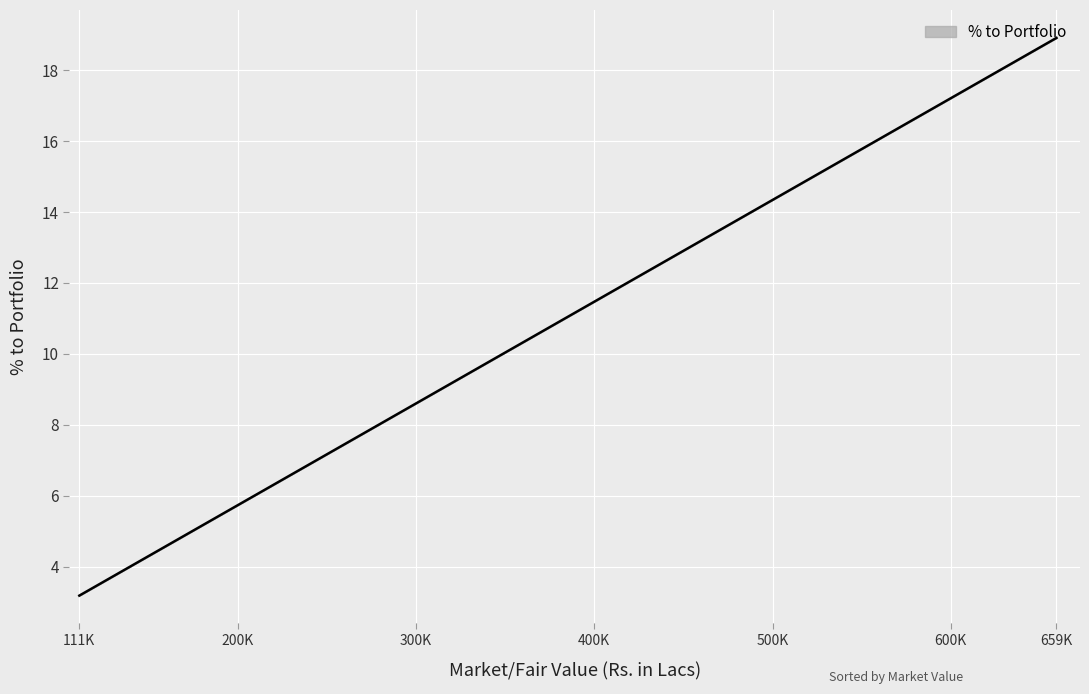

What is the difference between the maximum and minimum values?

15.7